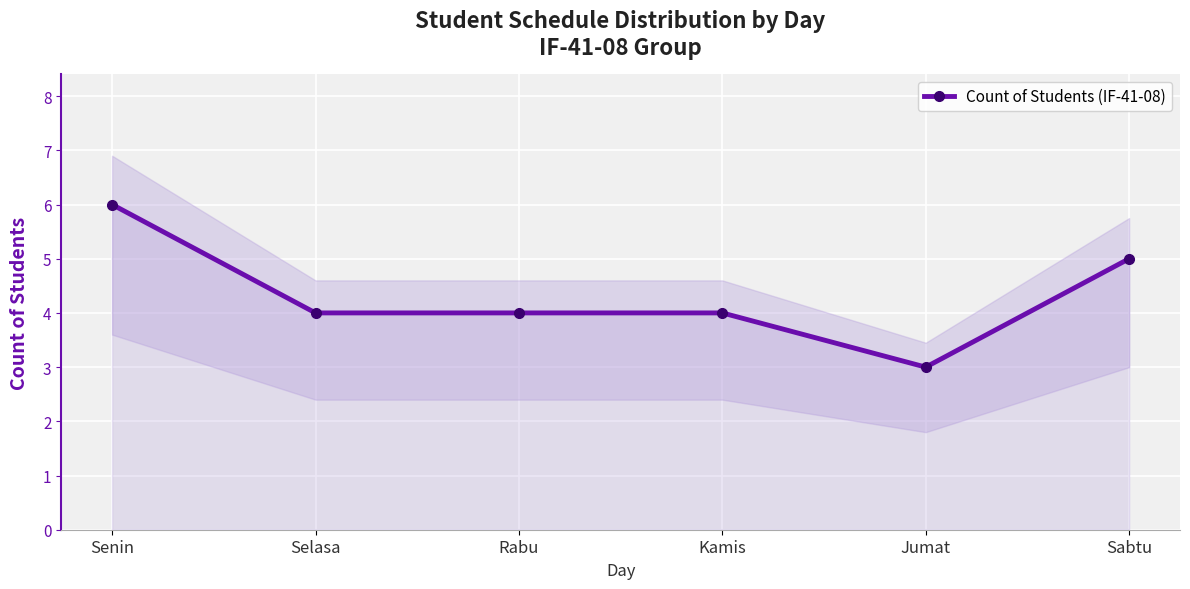

What is the difference between the maximum and minimum values?

3